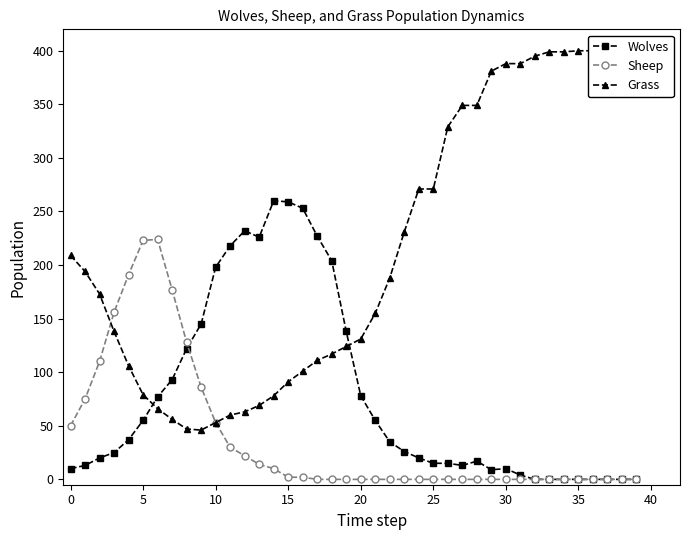

What is the spread (max minus min) of values at 13?

212